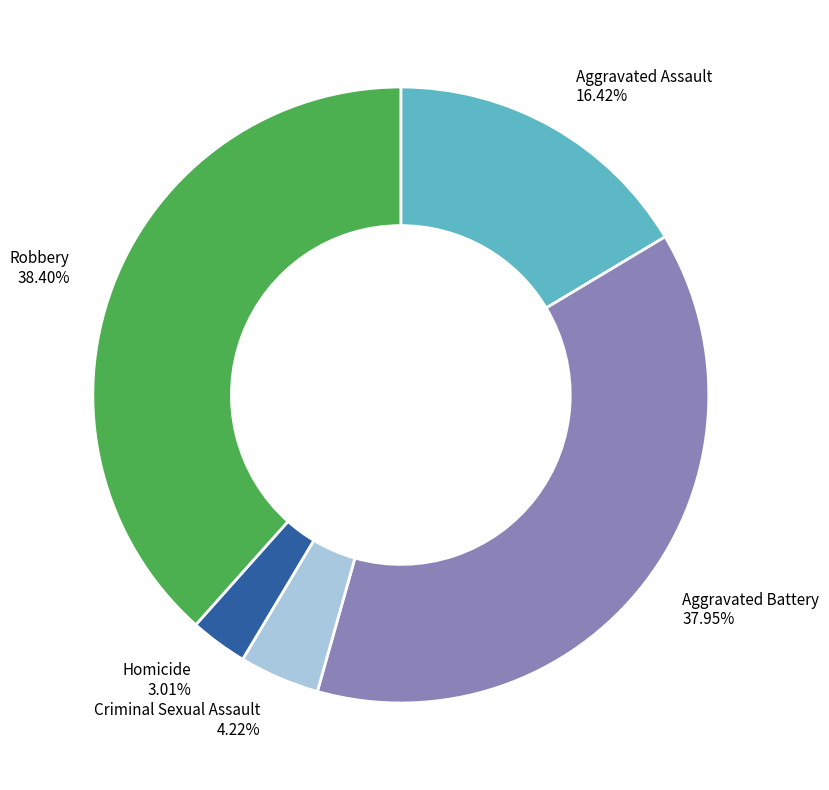

How many slices are in this pie chart?

5